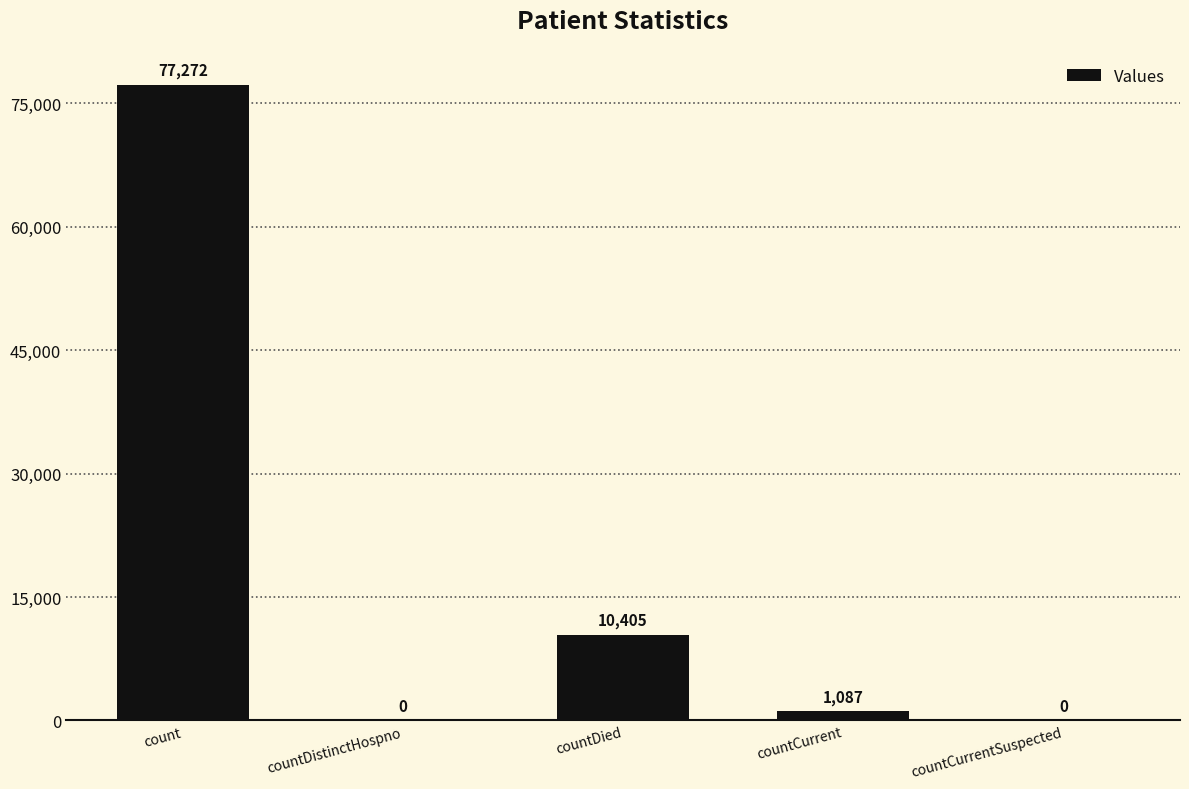

Where is the data nearest to the value 38636?

countDied